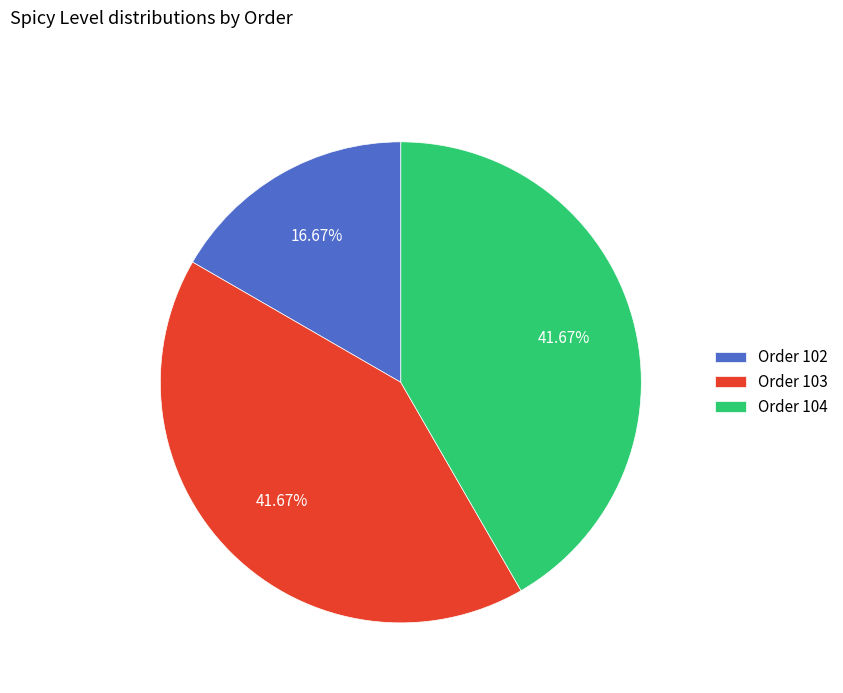

To the nearest percent, what is the average slice percentage?

33%